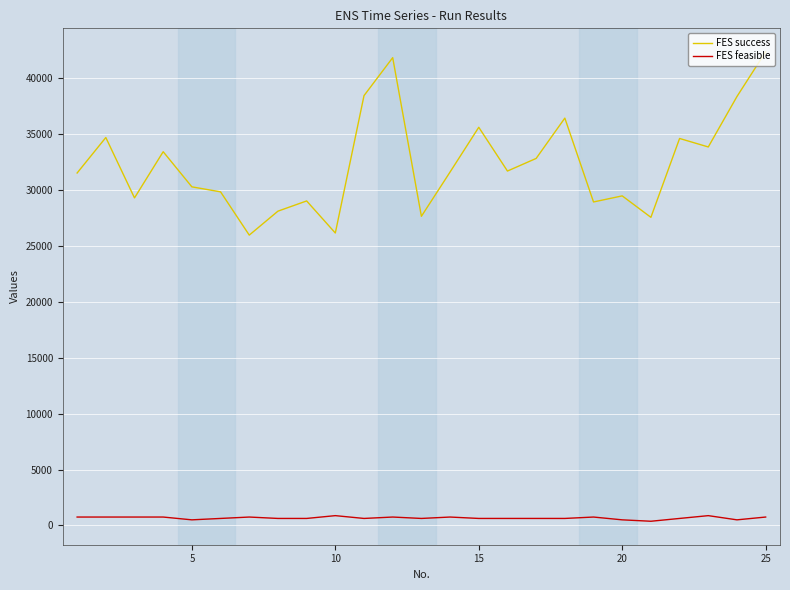

Rank the series by their maximum value, from highest to lowest.

FES success, FES feasible